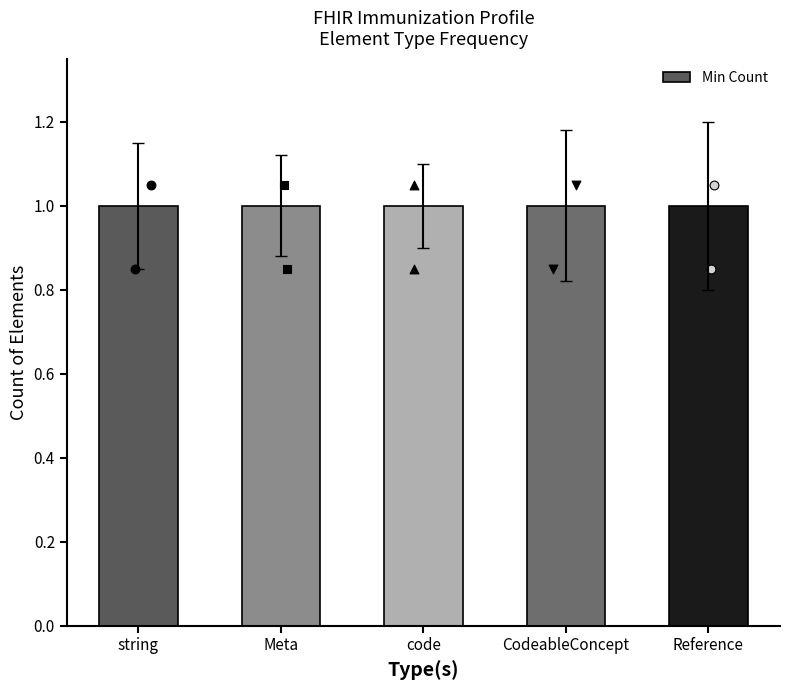

Which series has the largest total across all categories?

Min